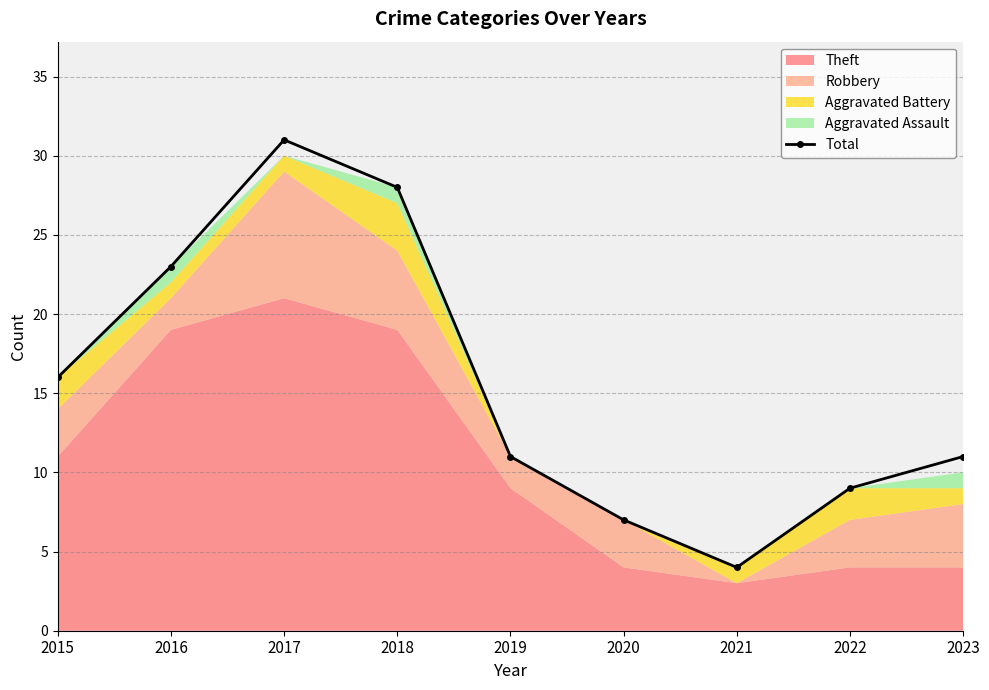

Where is the first local minimum?

2021